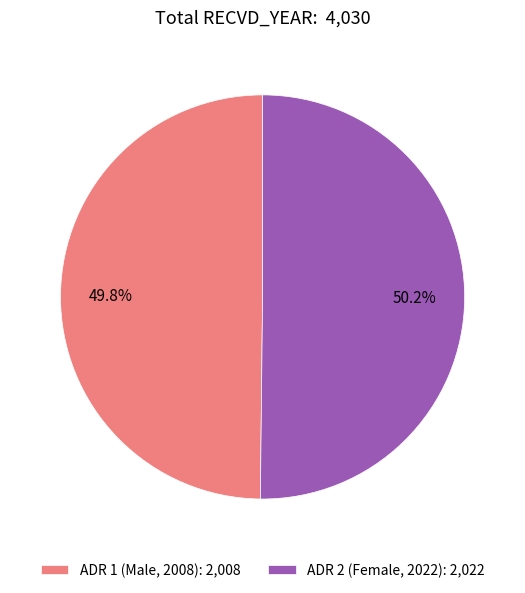

How many slices are in this pie chart?

2